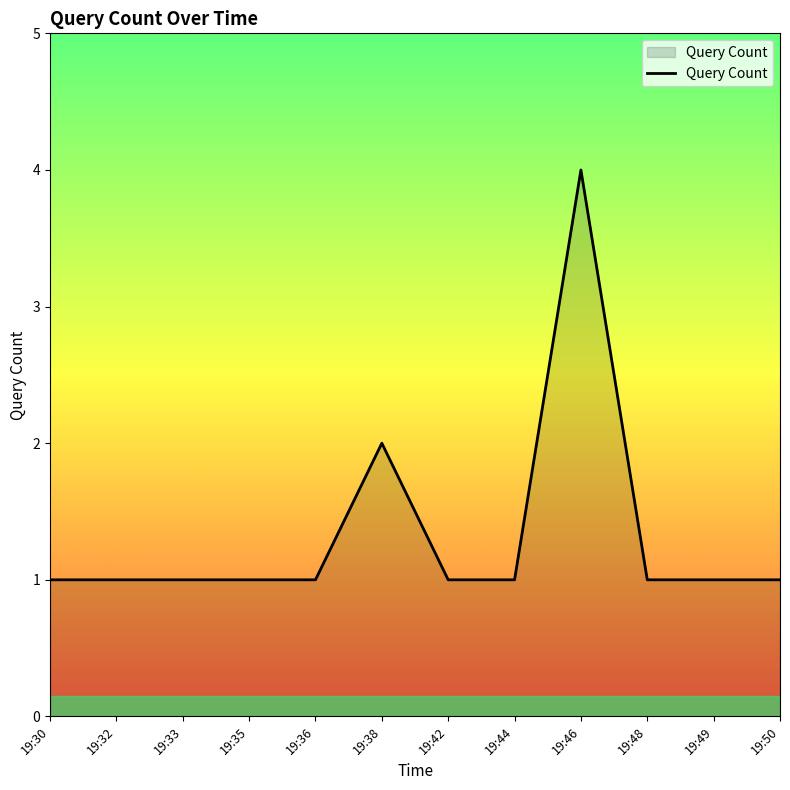

Which category has the highest value across all series?

19:46